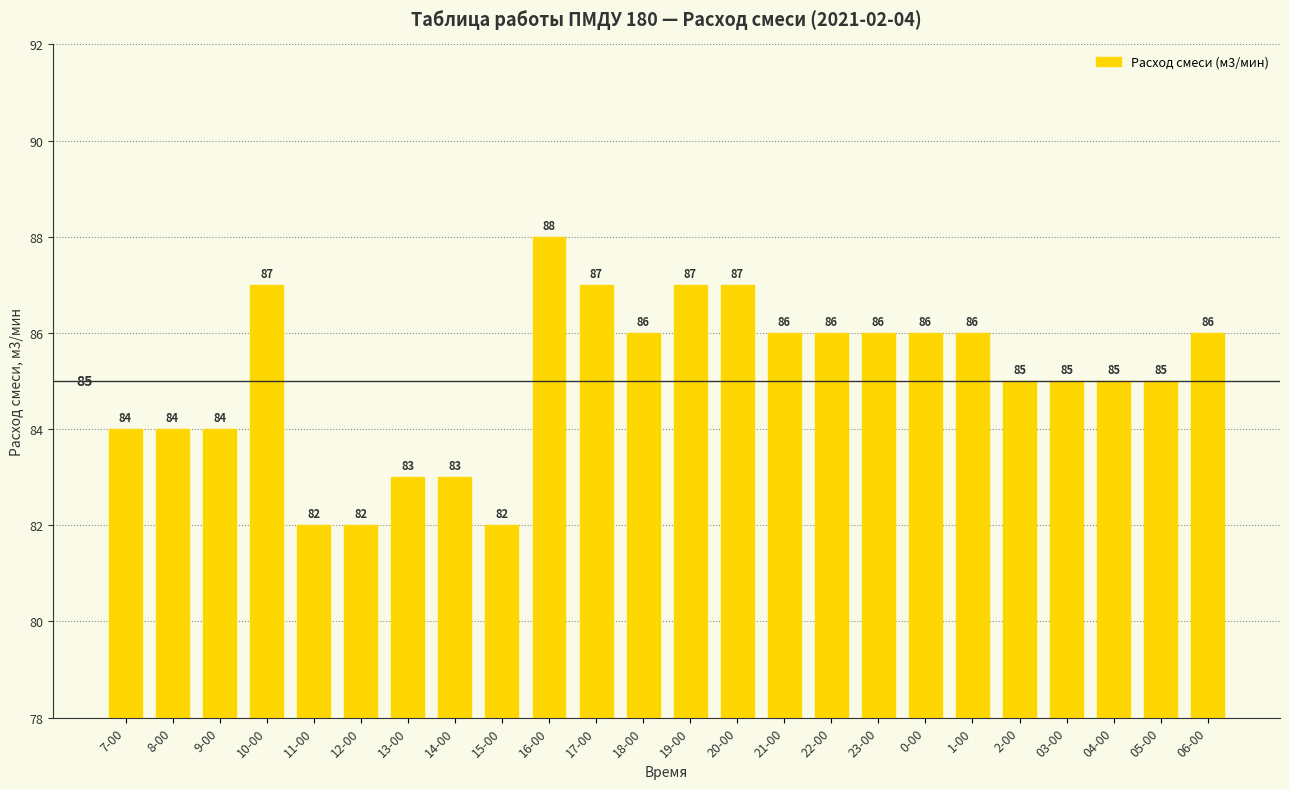

Which has a higher value, 15-00 or 10-00?

10-00